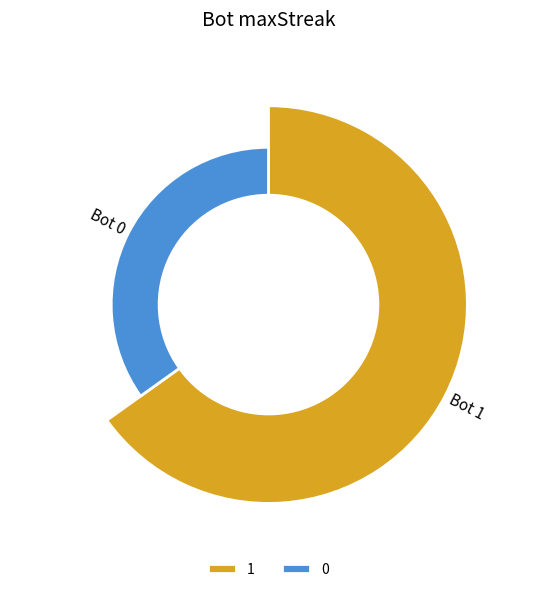

What is the largest slice in the pie chart?

1